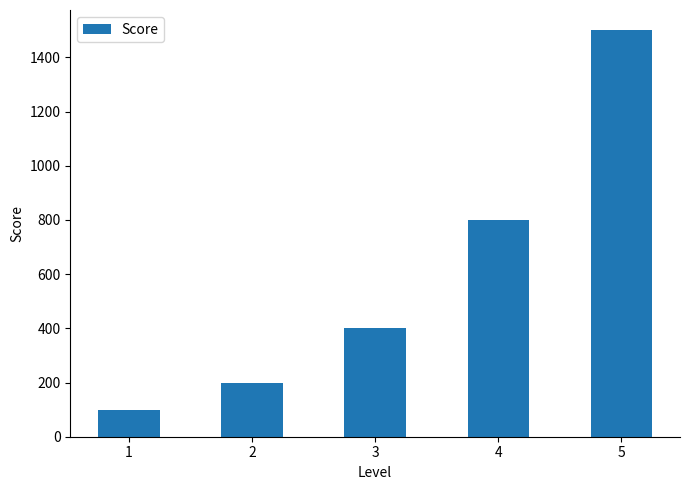

What is the maximum value shown in the chart?

1500